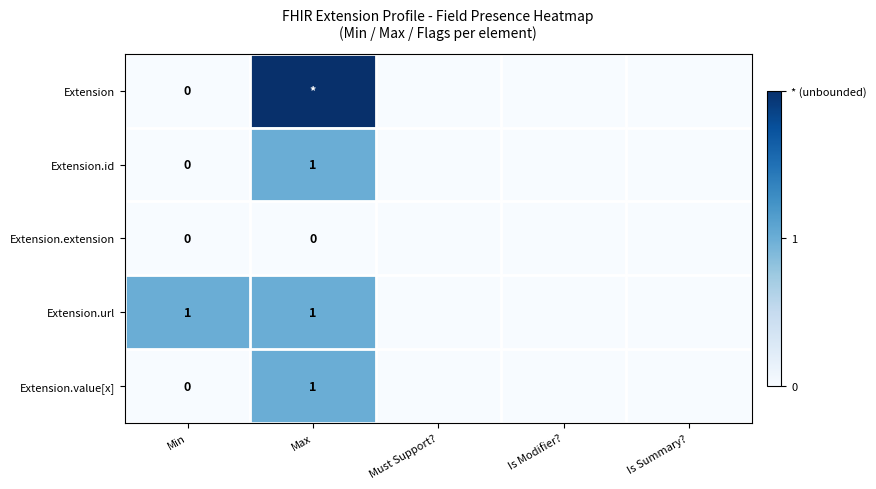

The value of Extension.id at Max is 1. True or false?

True